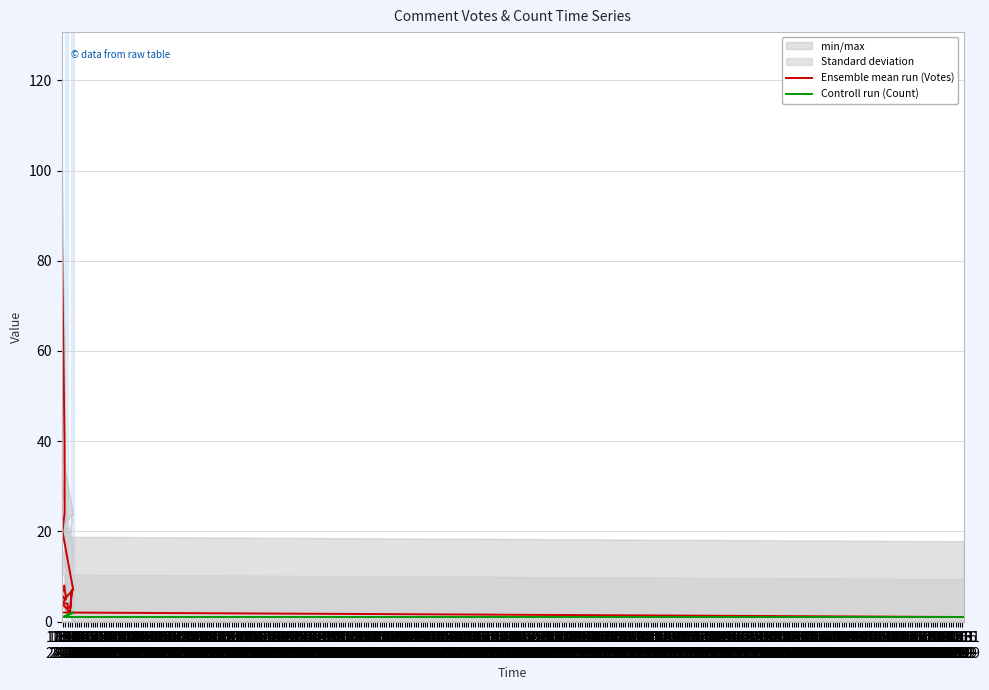

Read the Ensemble mean run (Votes) value at 18:46
24.09.

20